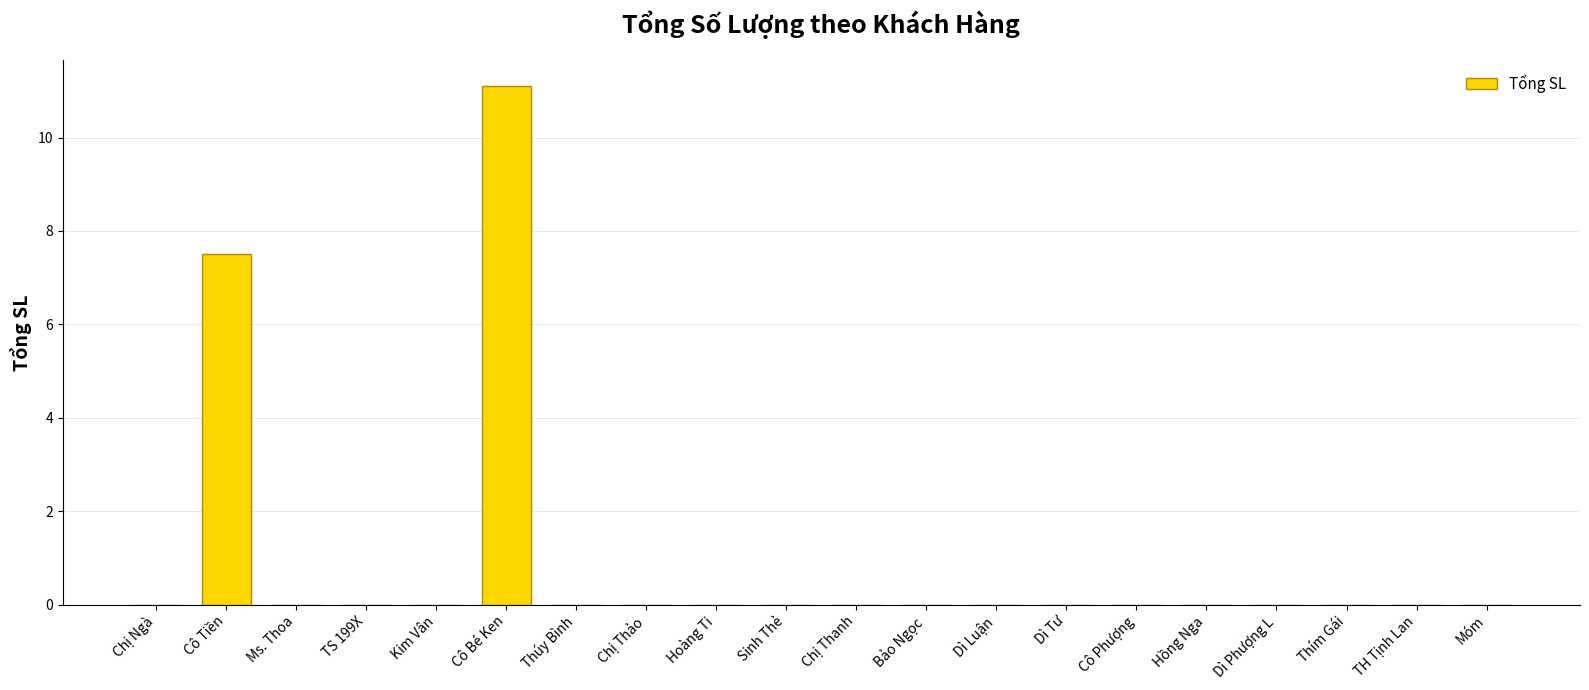

Which label corresponds to the largest value in the chart?

Cô Bé Ken